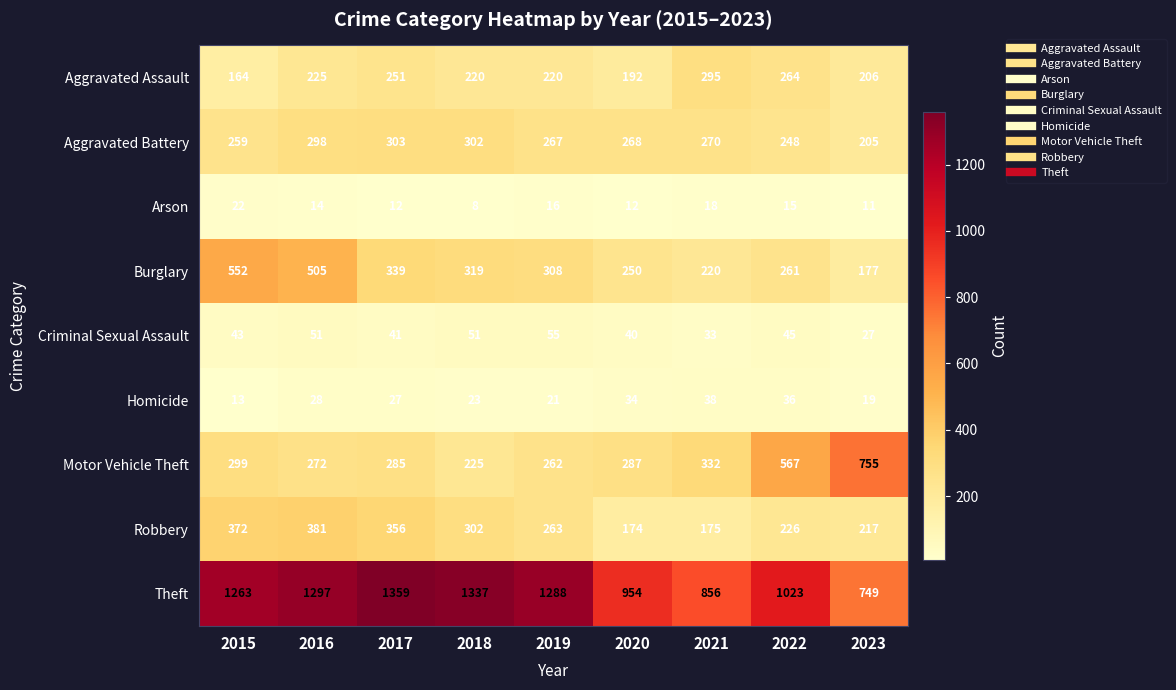

How many values in the Aggravated Assault series are below 220?

3